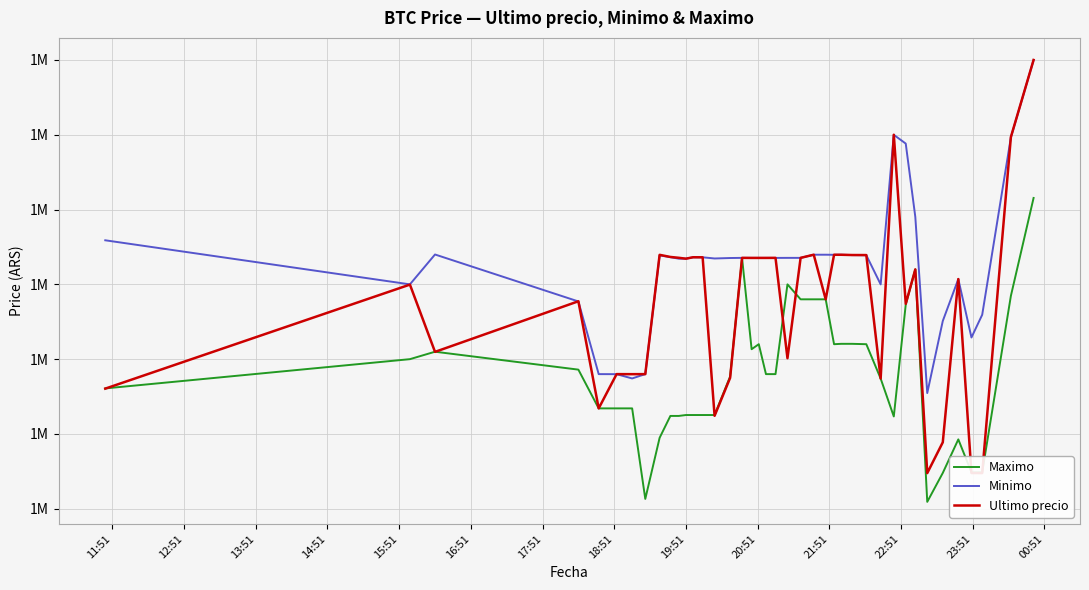

What are all the series names shown in the legend?

Maximo, Minimo, Ultimo precio